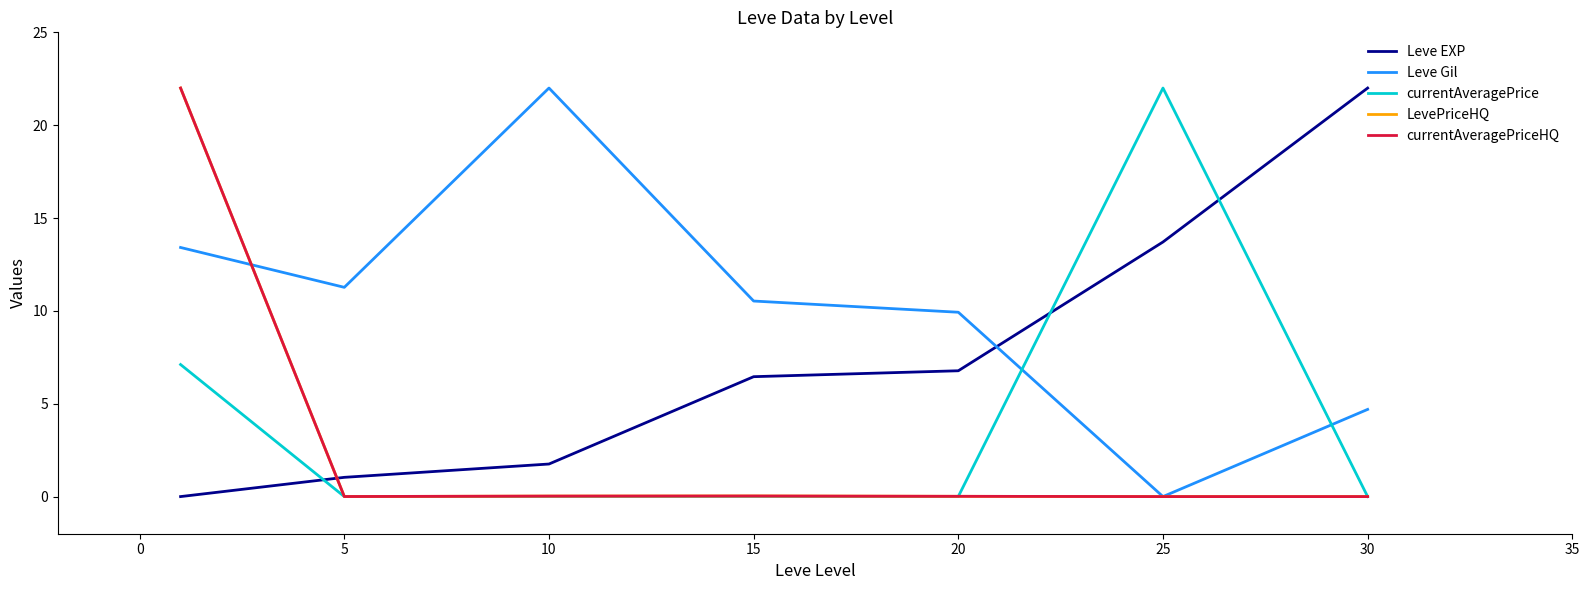

Which series has the largest total across all categories?

Leve Gil